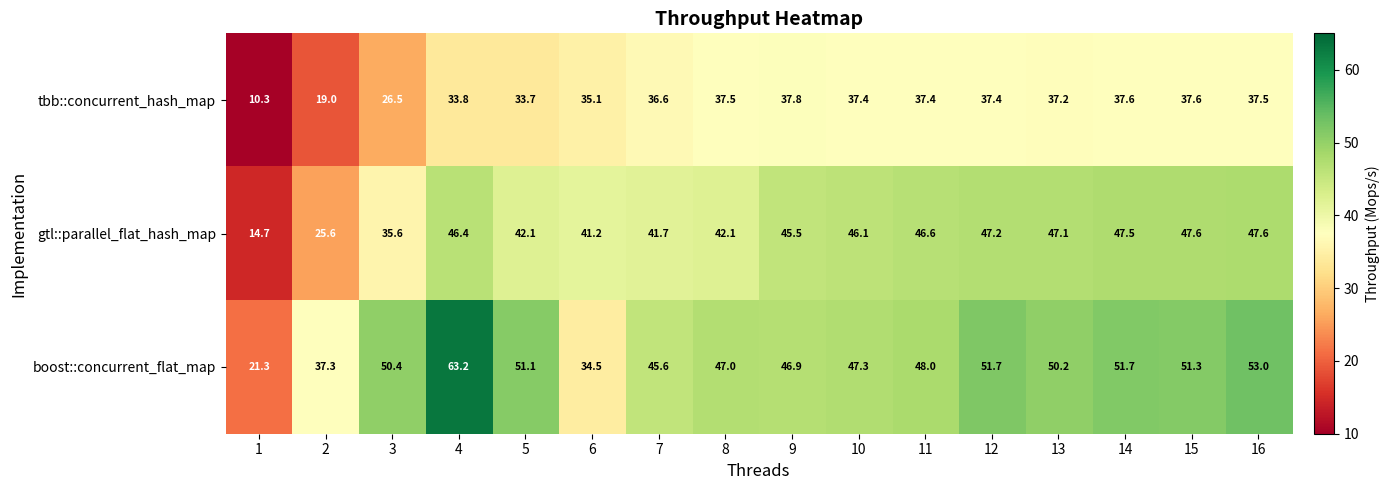

The value of tbb::concurrent_hash_map at 13 is 37.2. True or false?

True